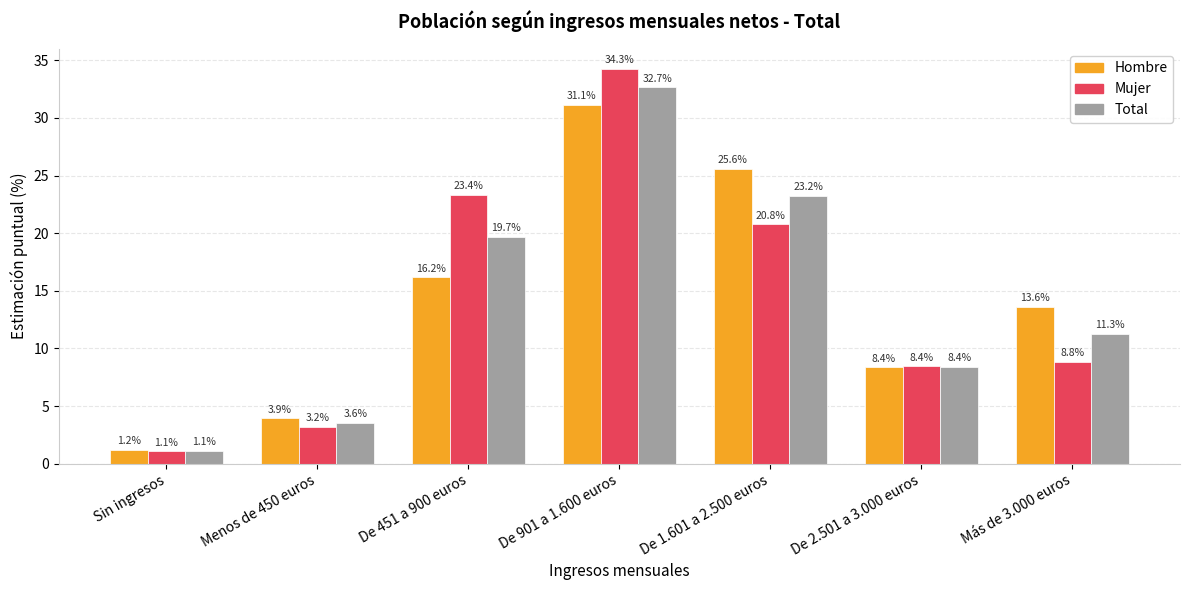

What is the label of the 5th bar from the left?

De 1.601 a 2.500 euros